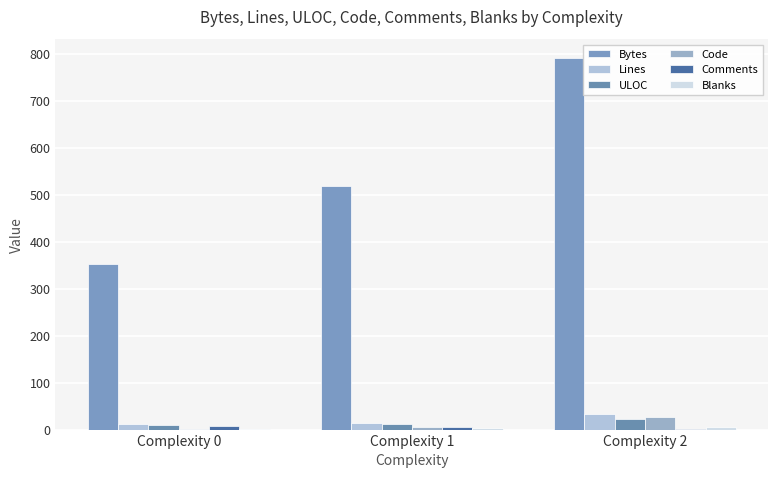

Does the chart contain stacked bars?

No